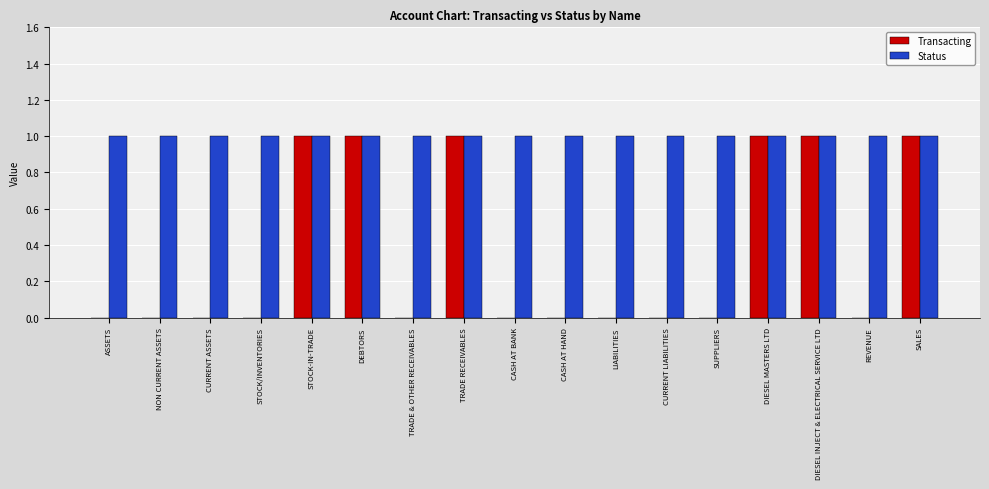

The Status series shows 1 at DIESEL MASTERS LTD. True or false?

True